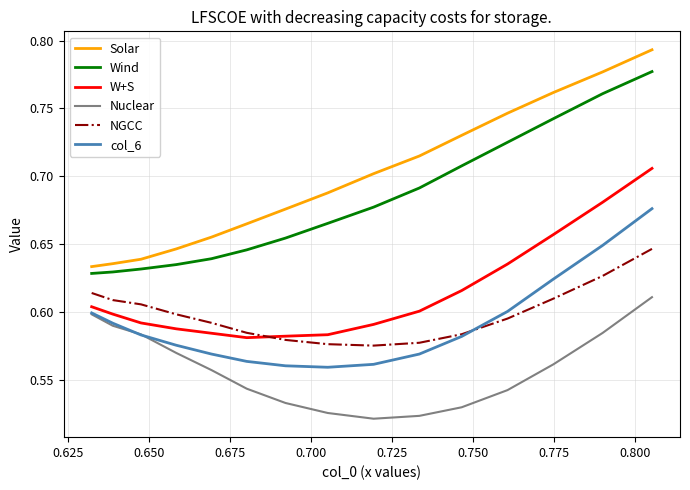

Which series has the largest total across all categories?

Solar